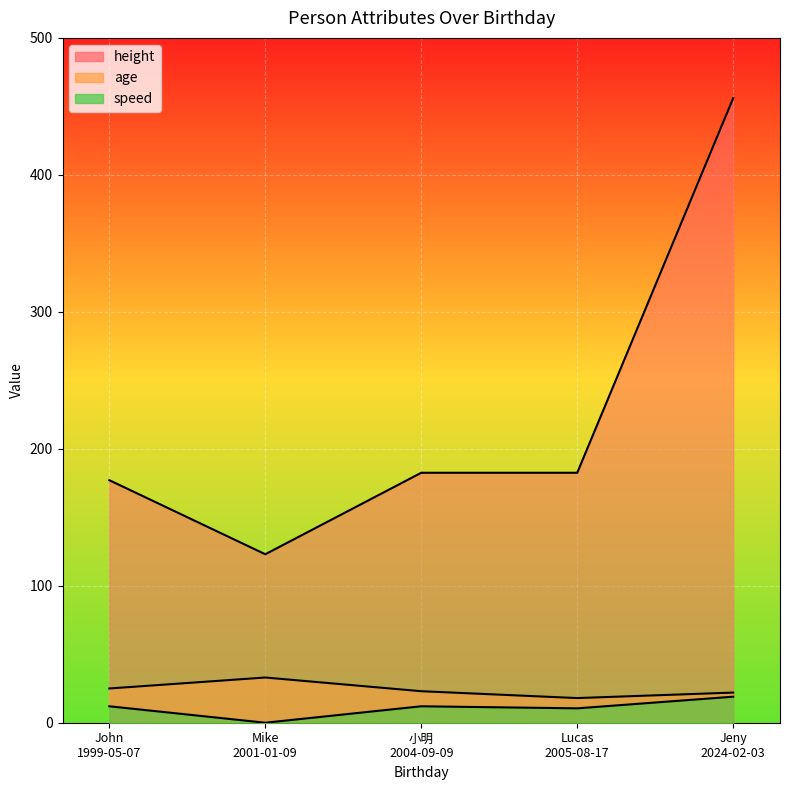

How many values in speed are above zero?

4